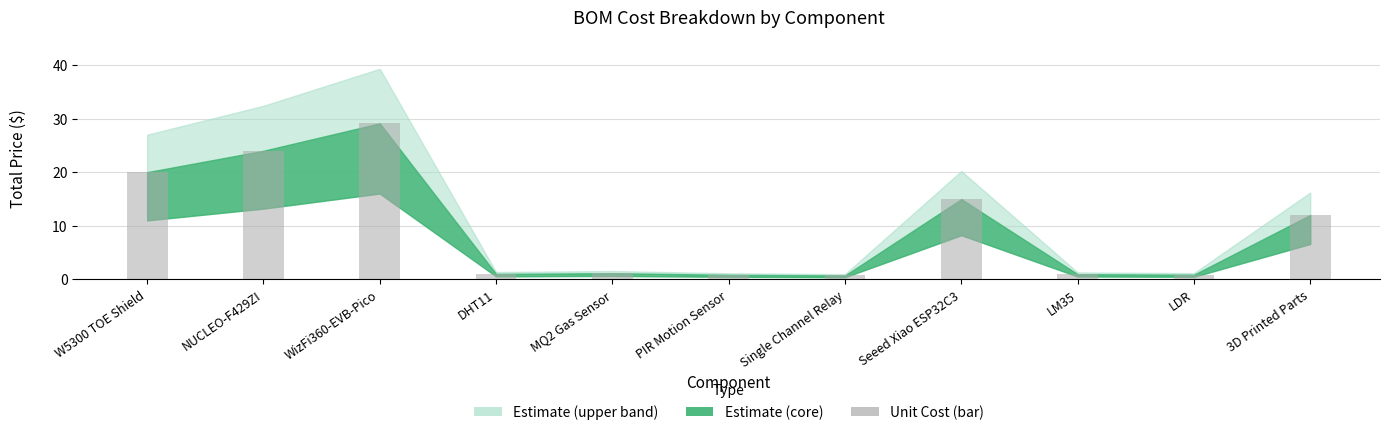

How many bars are there in total?

11